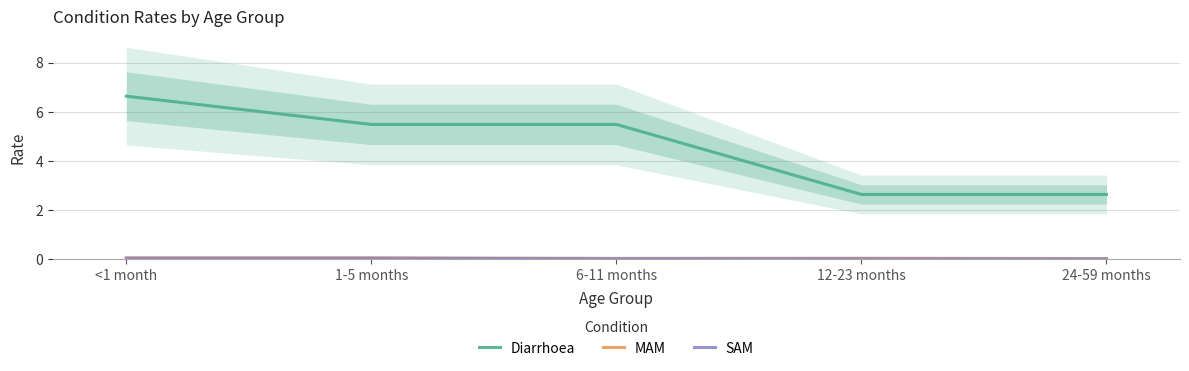

What are all the series names shown in the legend?

Diarrhoea, MAM, SAM